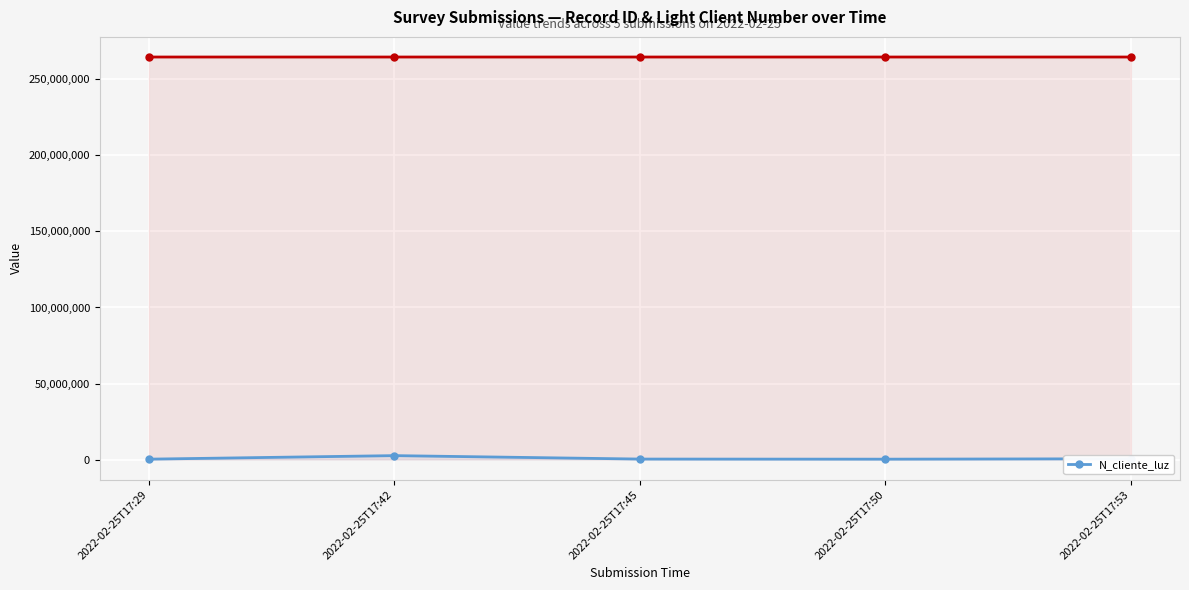

At which label does the data first exceed 324732?

2022-02-25T17:42